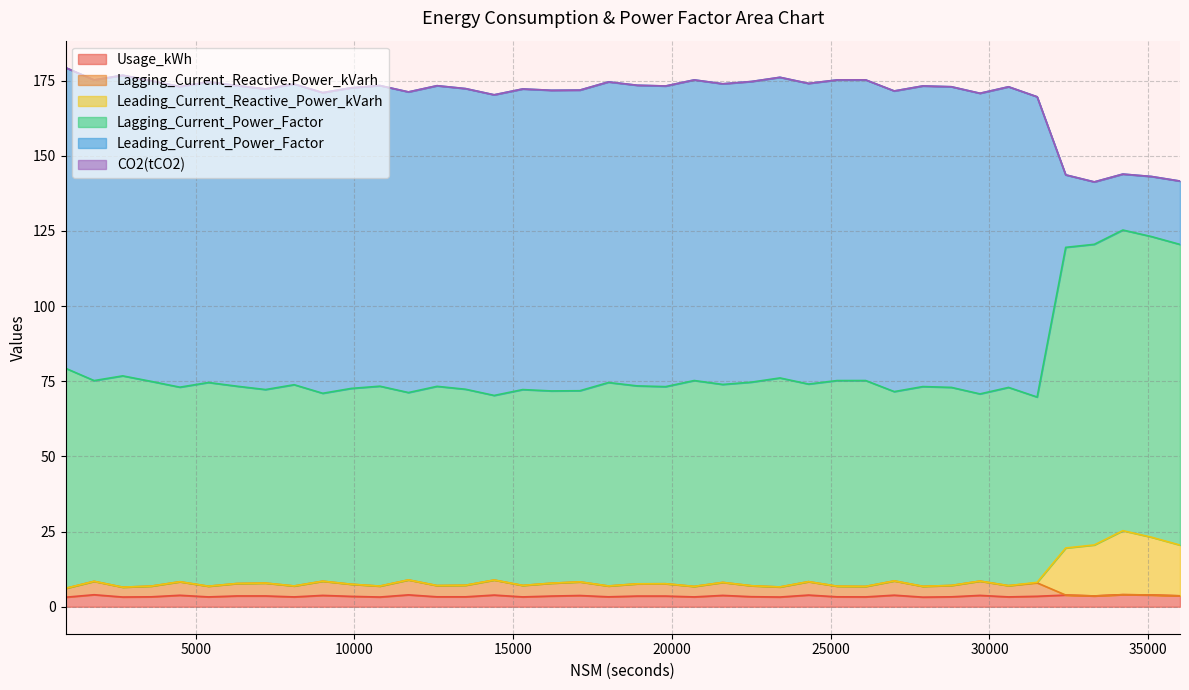

What is the highest value of the Usage_kWh series?

4.0